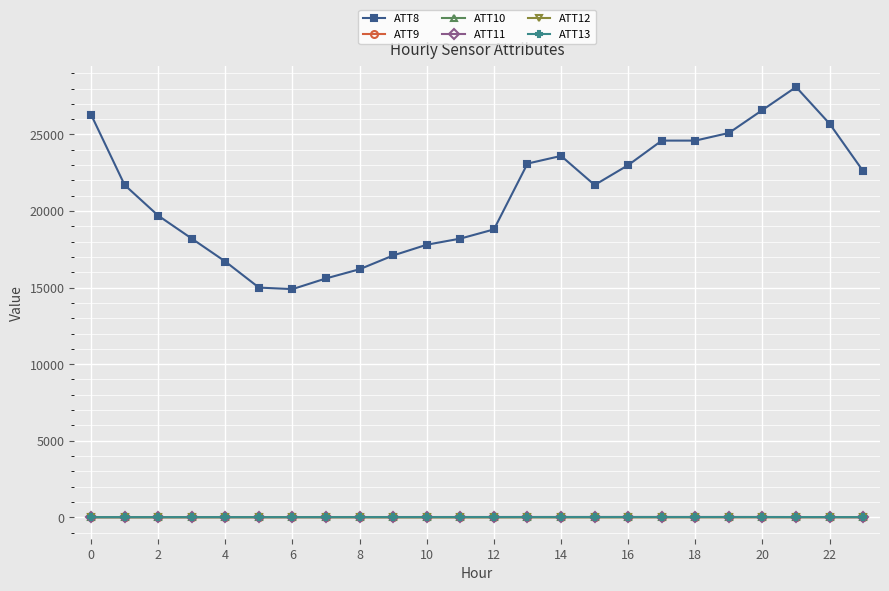

True or false: ATT8 has more than 0 points higher than both neighbors.

True